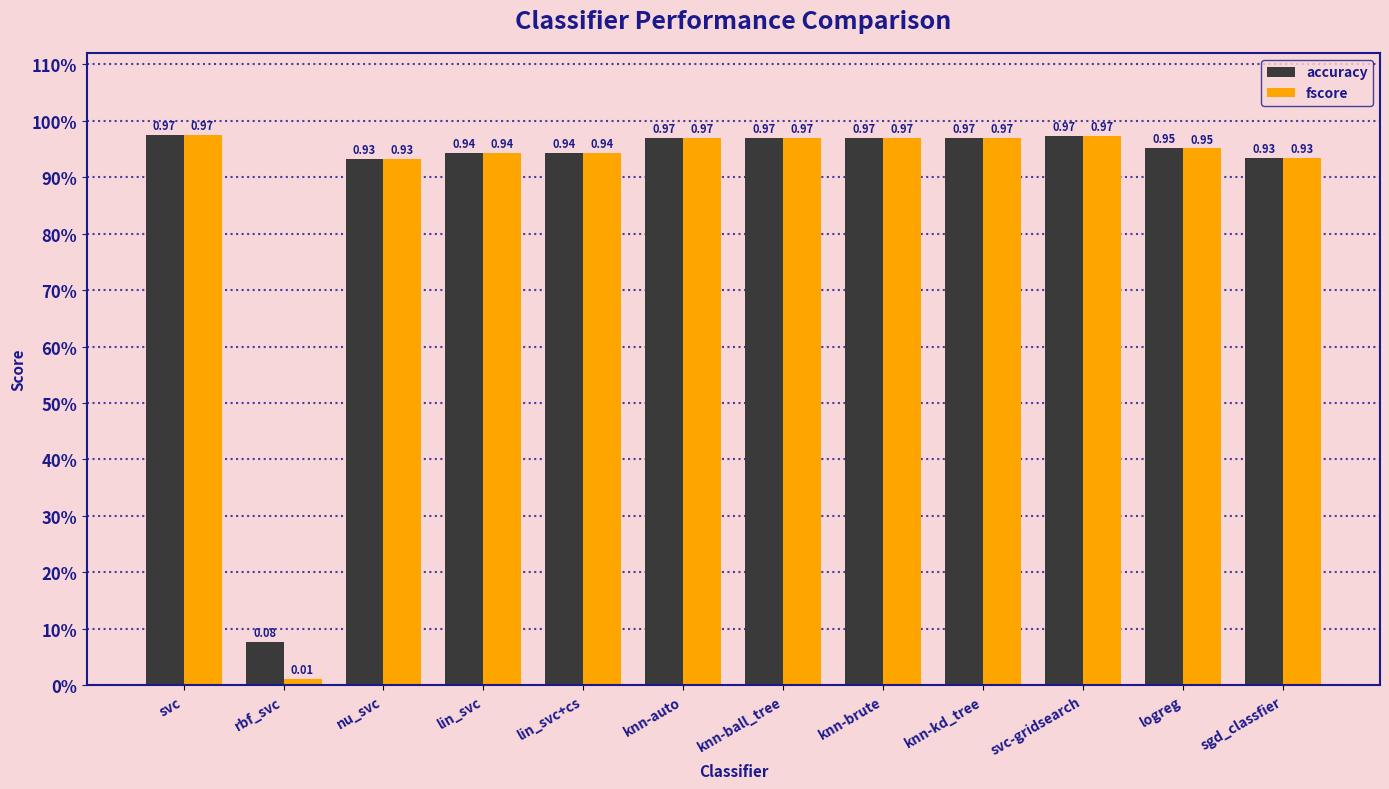

What are all the series names shown in the legend?

accuracy, fscore